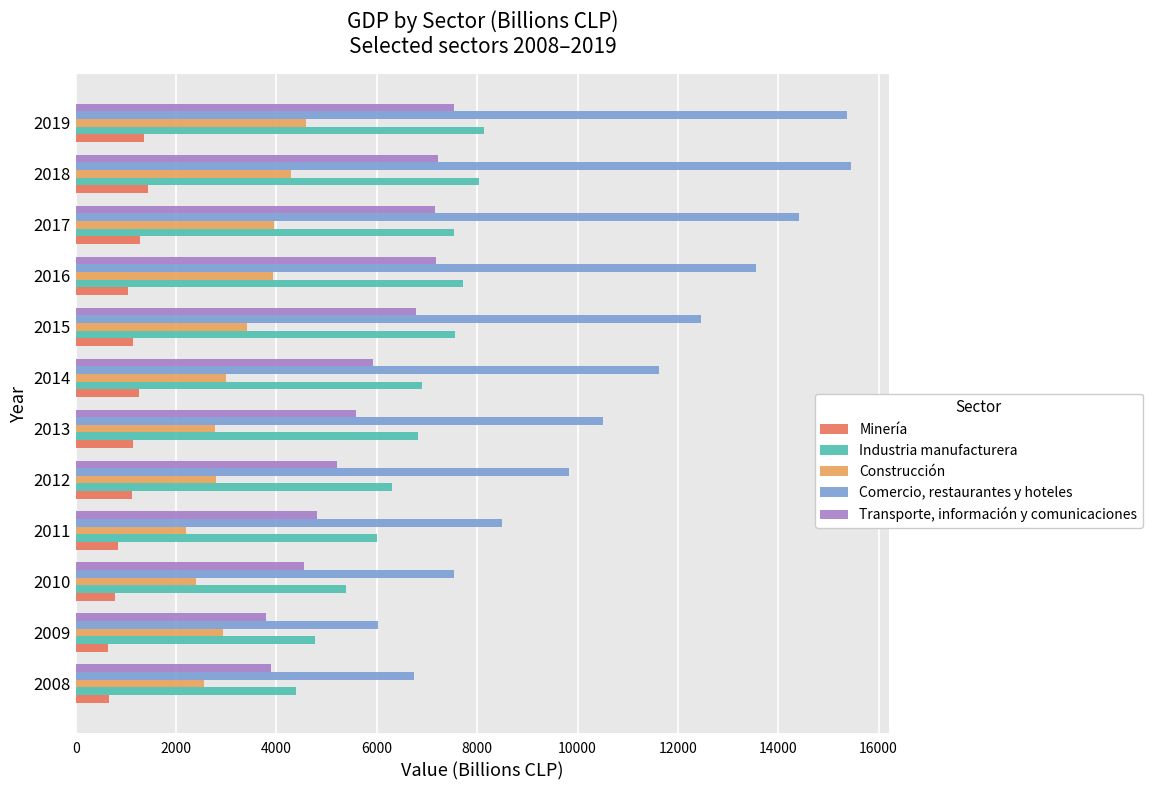

At which label is Industria manufacturera closest to 6261?

2012